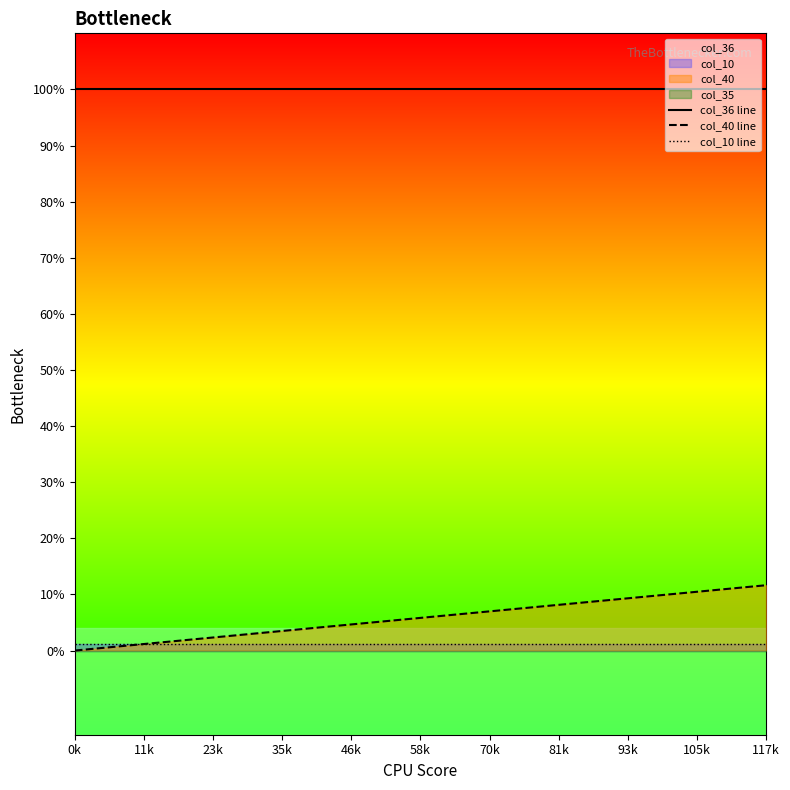

Does the chart display data point markers on the line(s)?

No